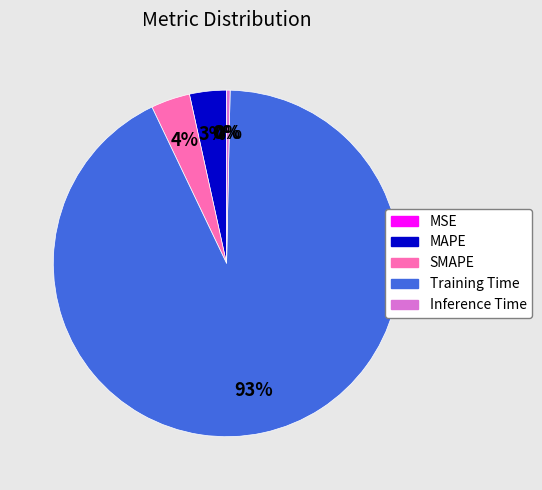

Which has a higher value, SMAPE or Training Time?

Training Time